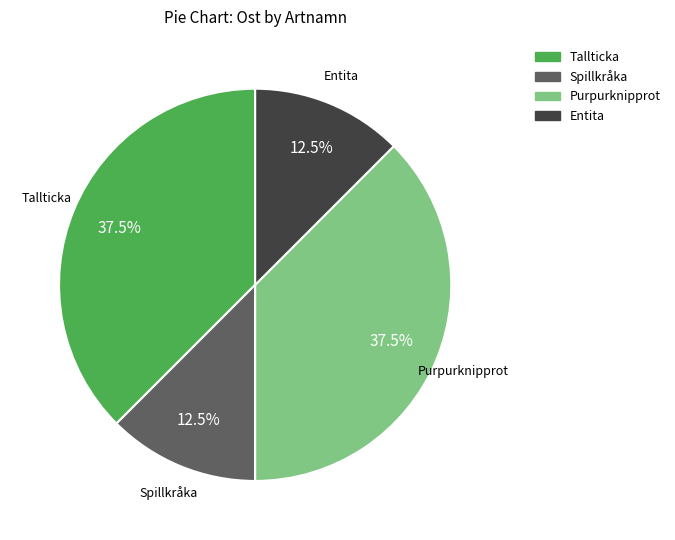

Does any single category account for the majority?

No